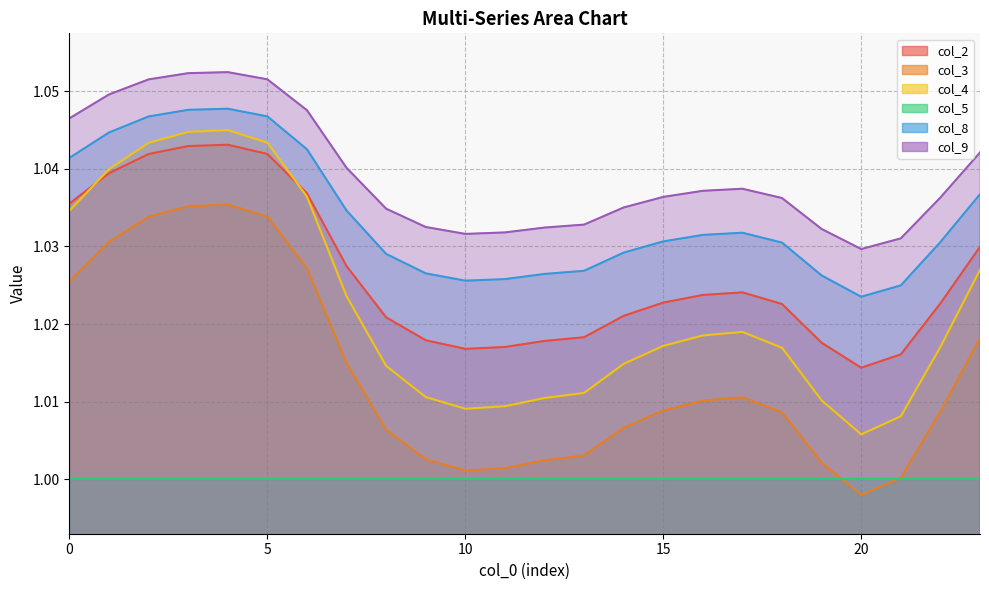

True or false: col_8 and col_2 intersect in this chart.

False